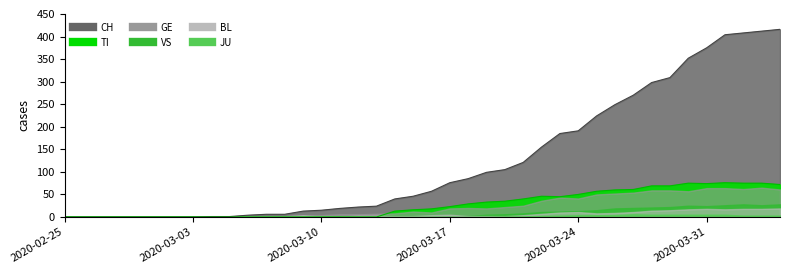

True or false: TI and CH intersect in this chart.

False